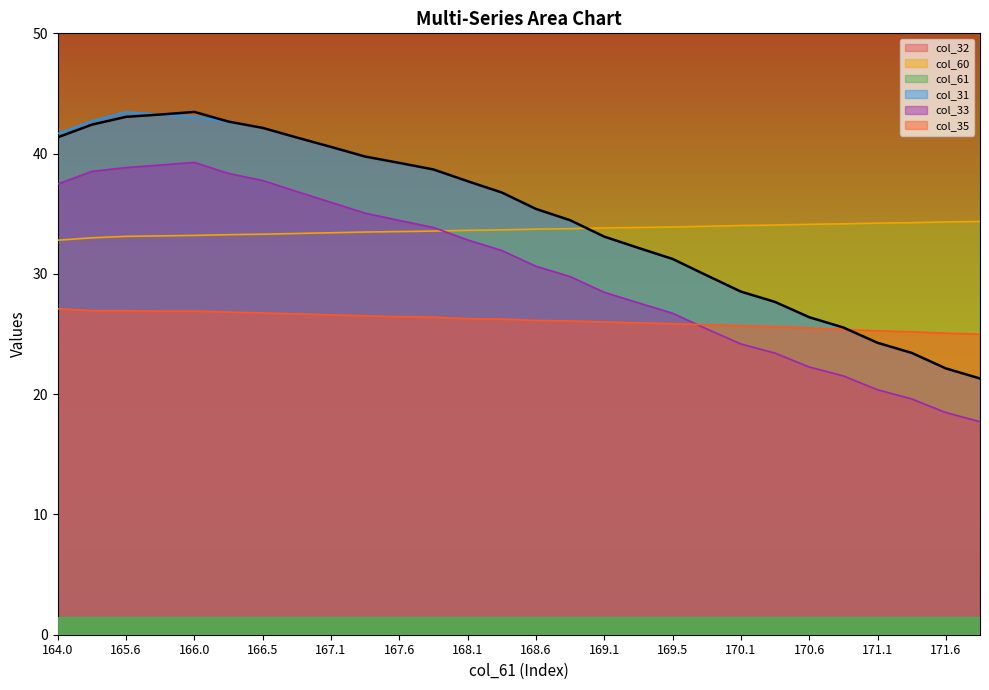

True or false: col_31 has a value of 20.2 at 168.1.

False